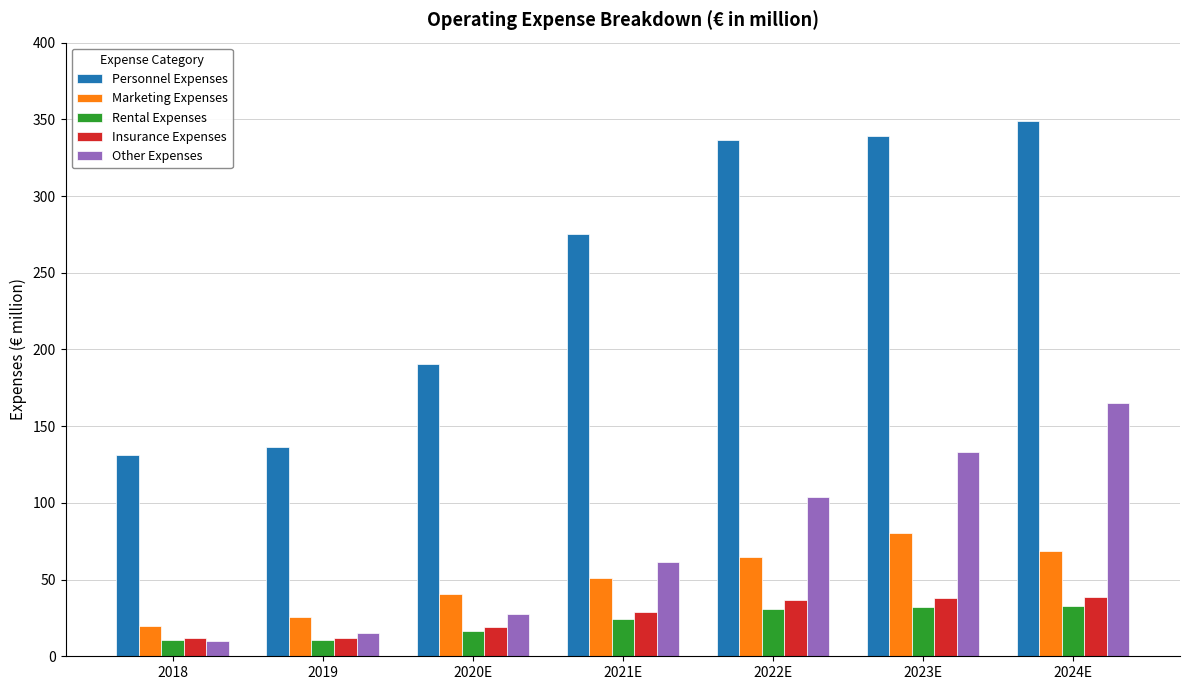

Is it true that Other Expenses equals 26.7 at 2021E?

False